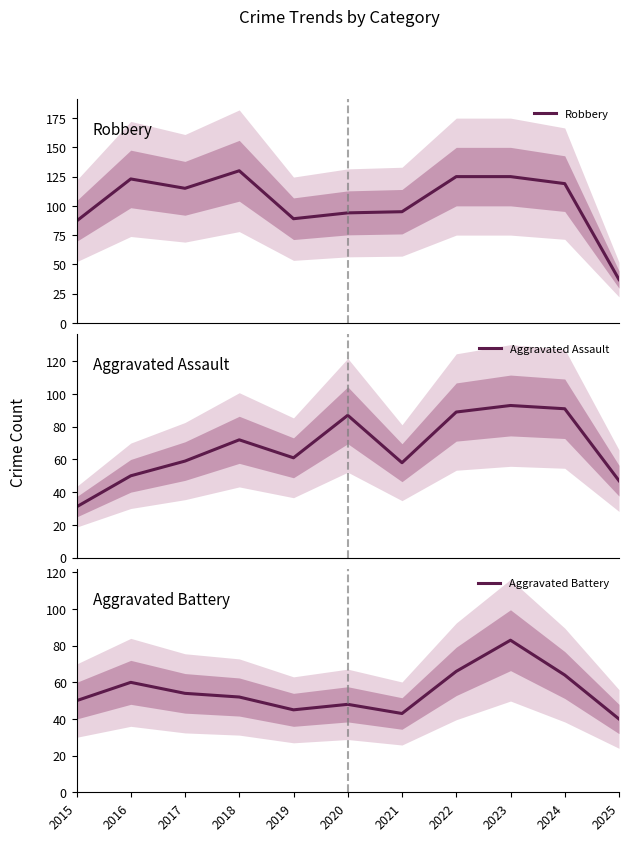

At which category does Aggravated Battery reach its first local peak?

2016